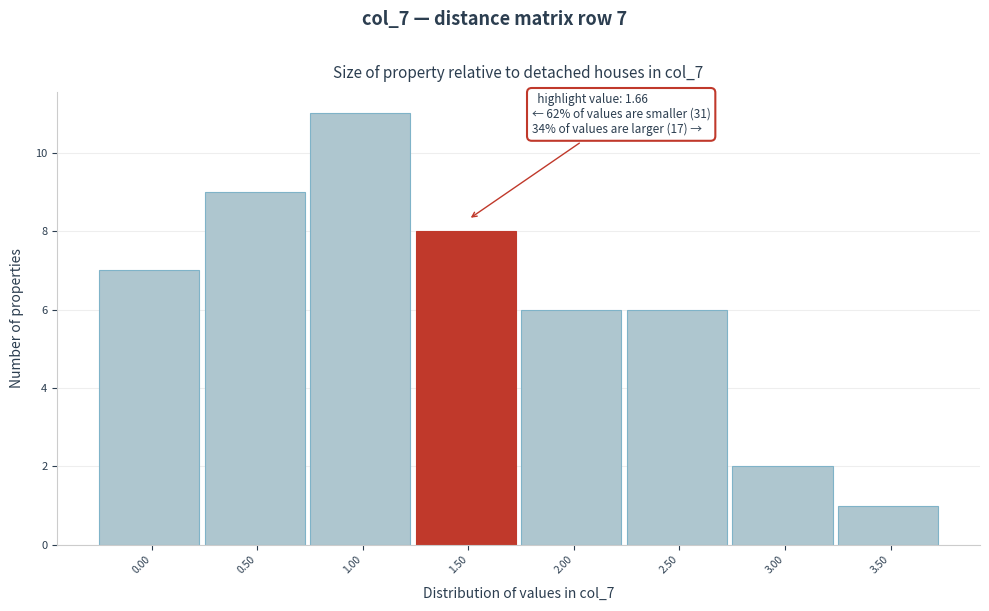

Reading right to left, transcribe all the data shown in this chart.

1	2	6	6	8	11	9	7